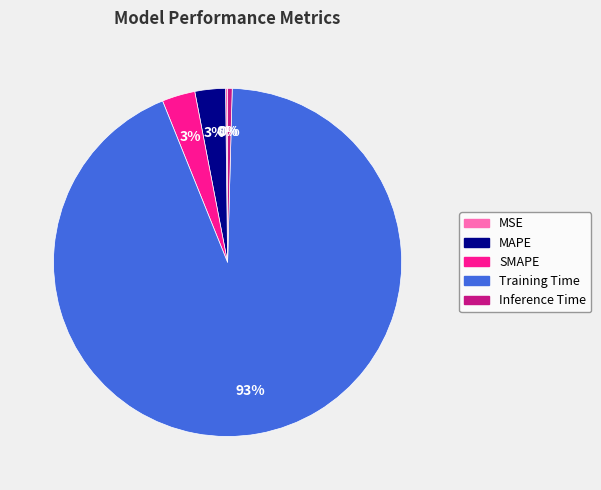

To the nearest percent, what is the average slice percentage?

20%